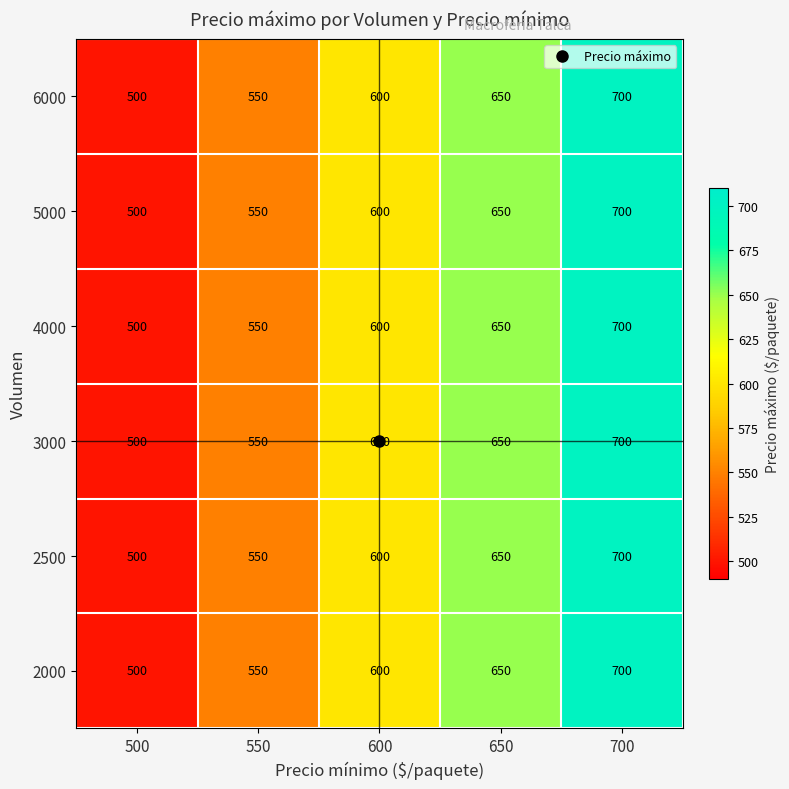

What is the greatest value displayed?

700